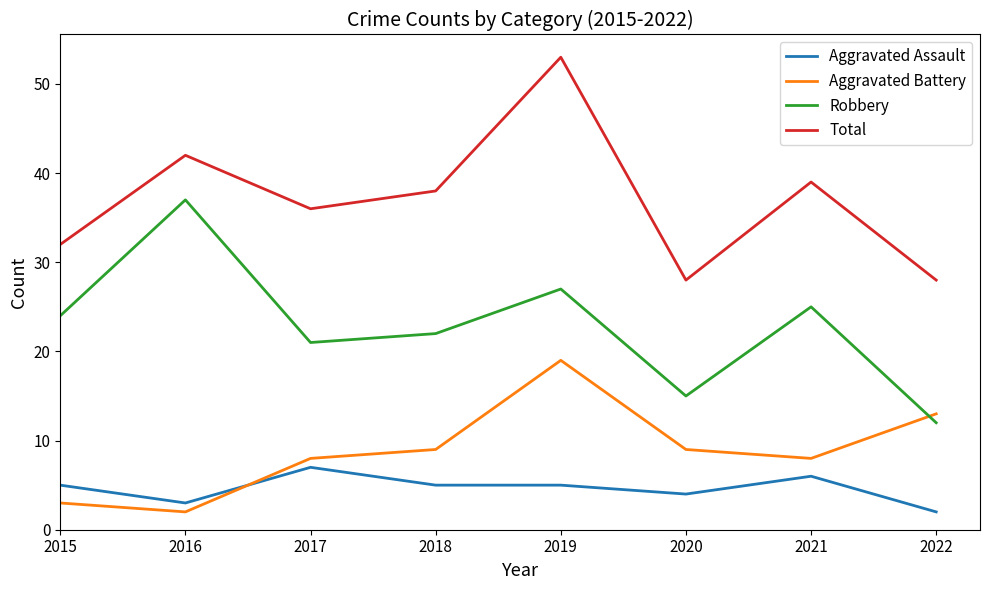

What is the spread (max minus min) of values at 2015?

29